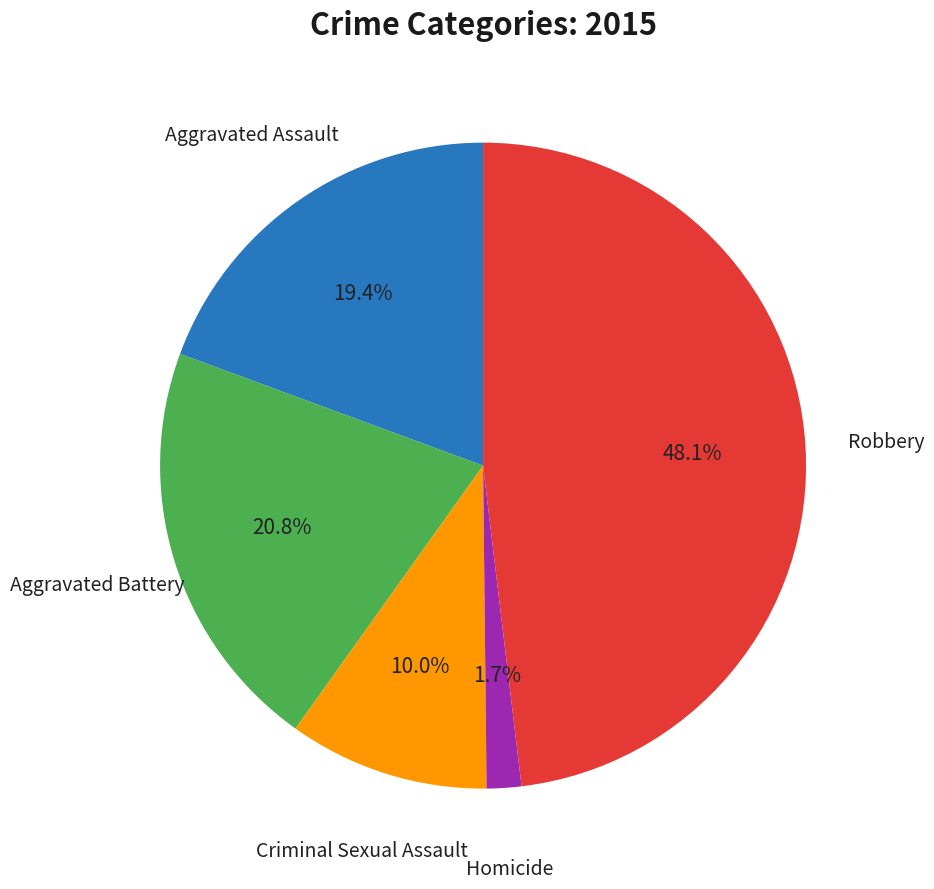

Is there a majority slice in this chart?

No